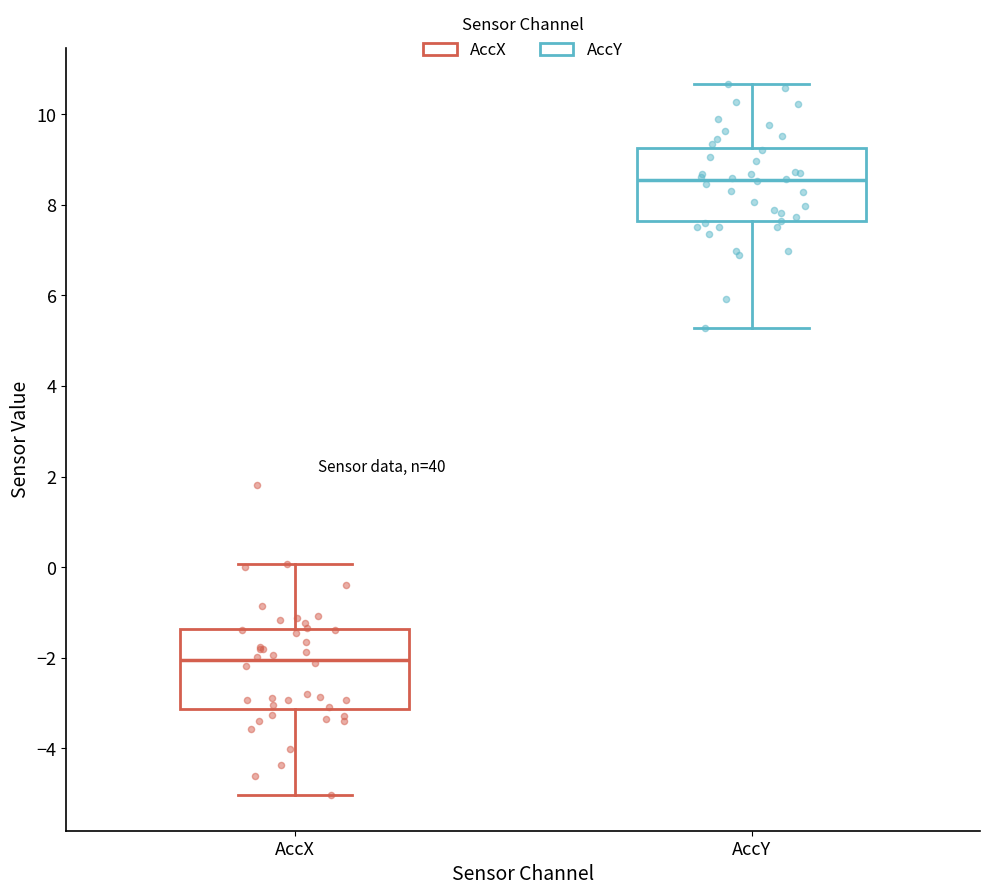

Where is the lower edge of the box for AccY on the y-axis? The values are not printed on the chart, so give them approximately, as read against the axis.

7.6